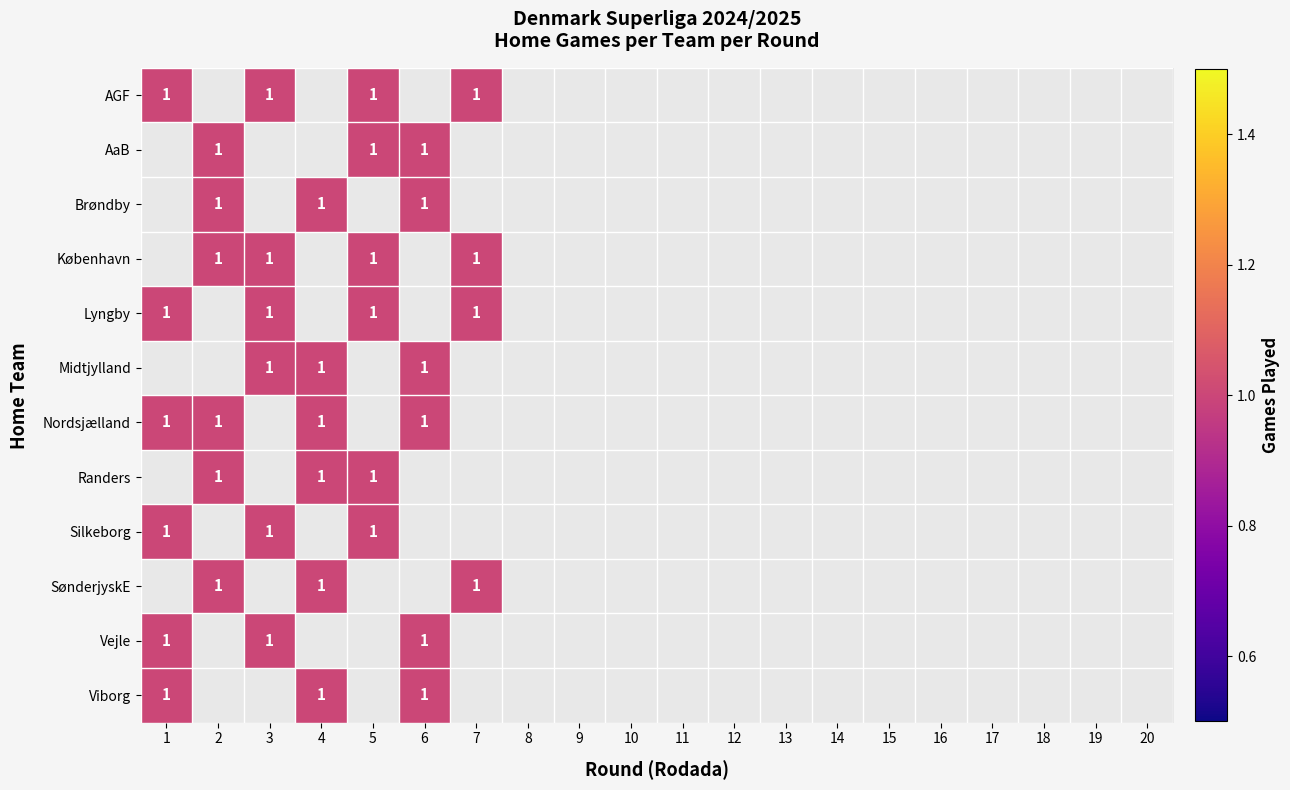

What is the maximum value for Brøndby?

1